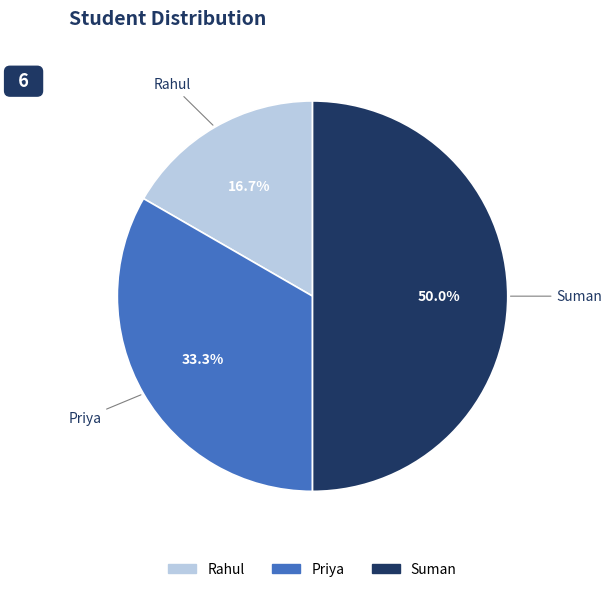

Approximately how many times larger is the value at Priya compared to Rahul?

2.0